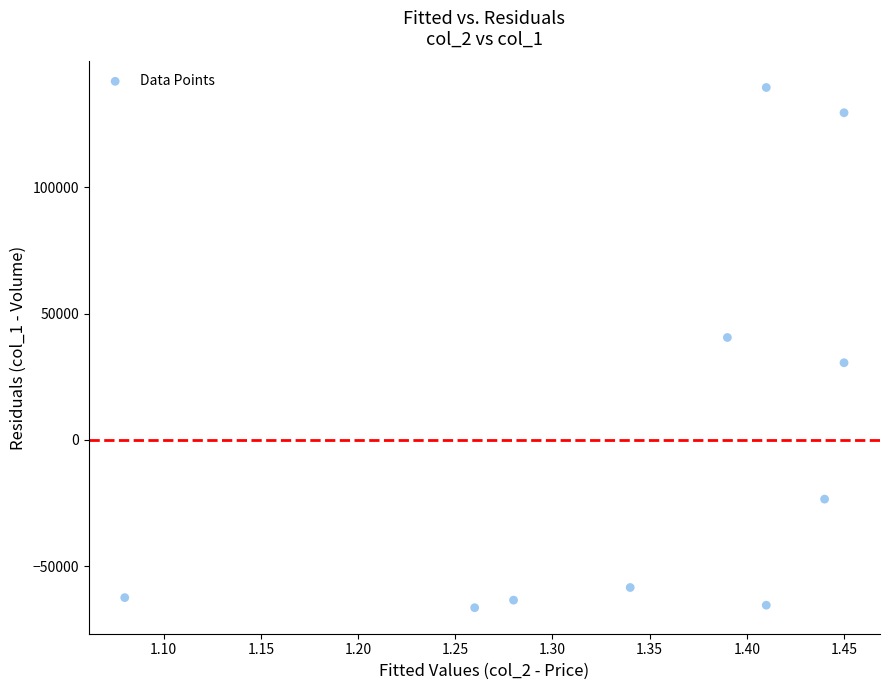

What is the range of Y values (max minus min)?

206000